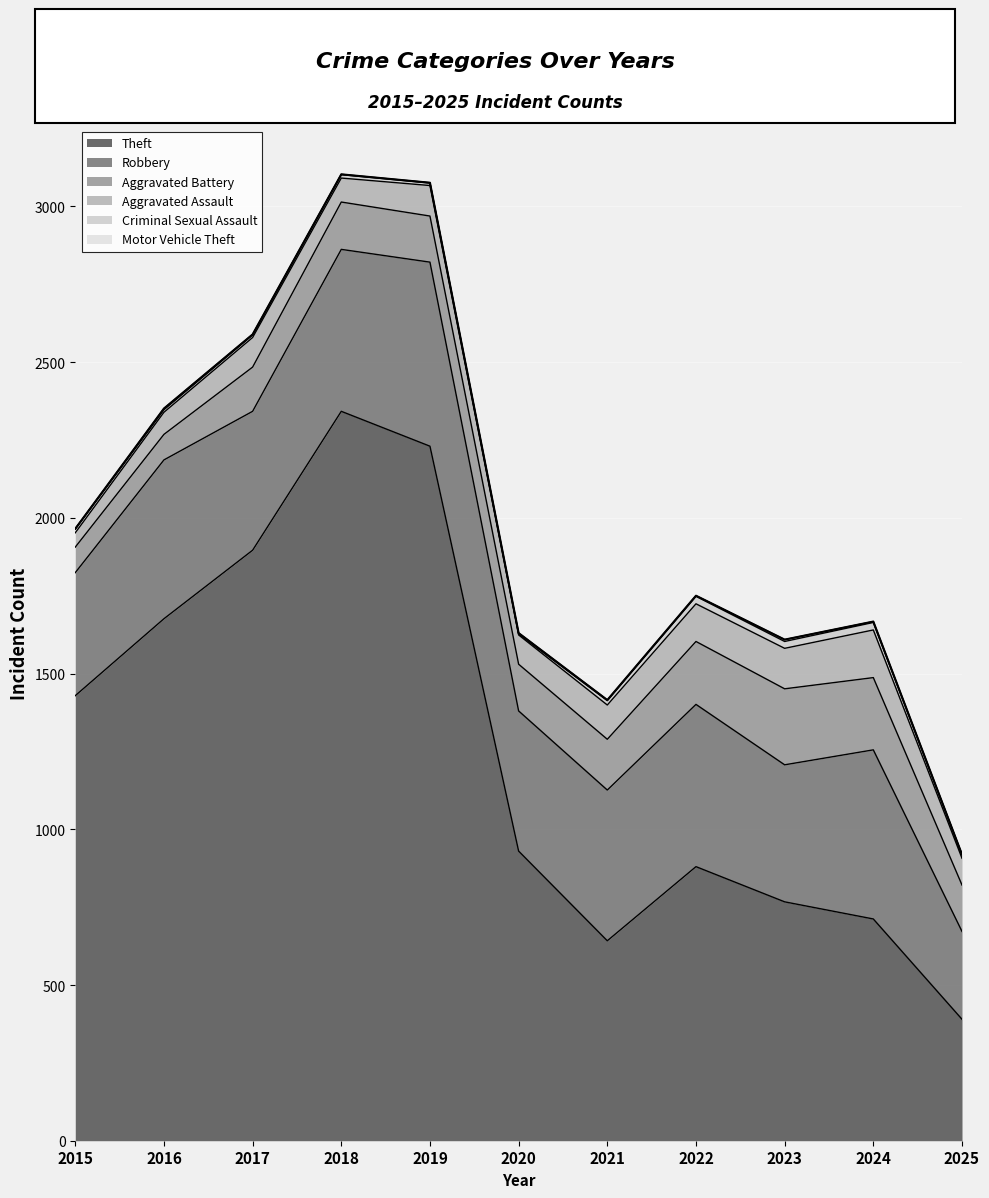

What is the value of the Aggravated Assault point at the 10th from the left?

153